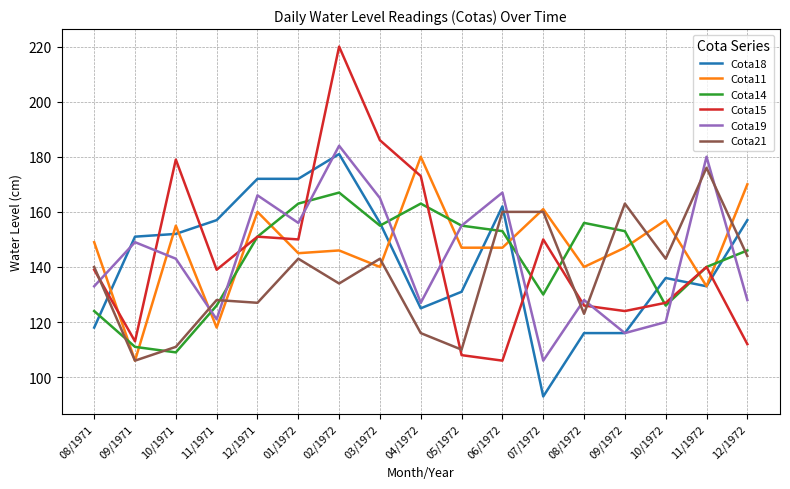

What position from the left is 12/1972?

17